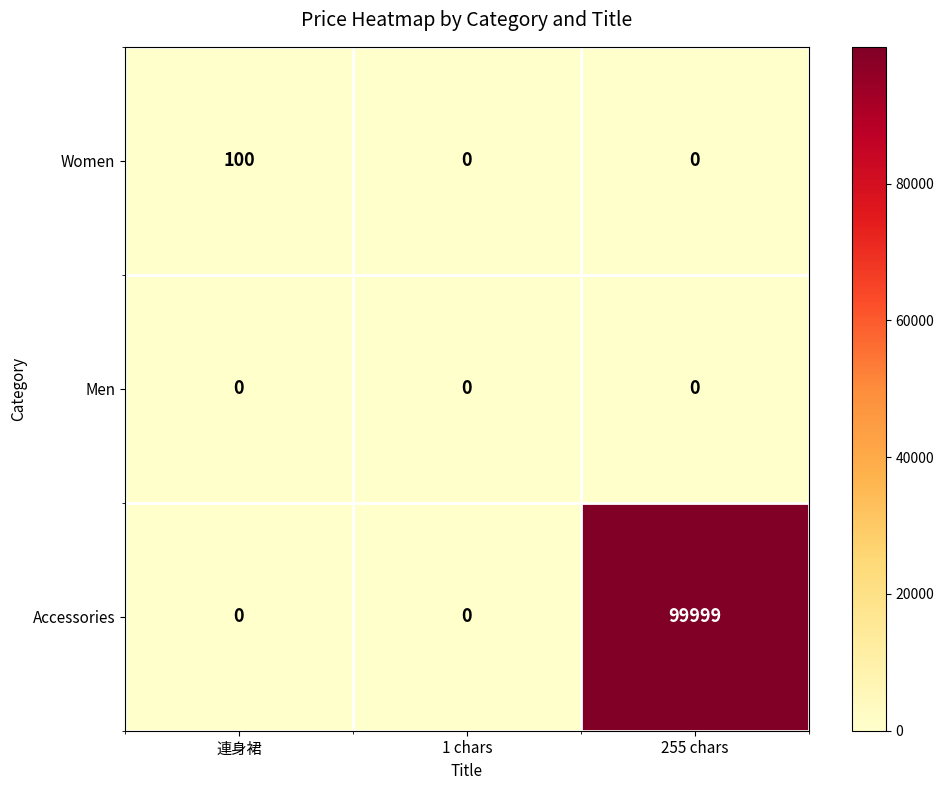

What is the total value across all series at 連身裙?

100